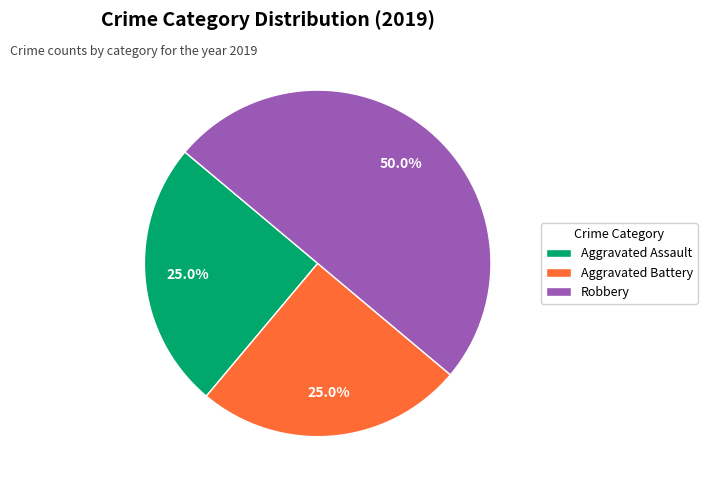

Do Aggravated Battery and Robbery together represent more than half of the pie?

Yes